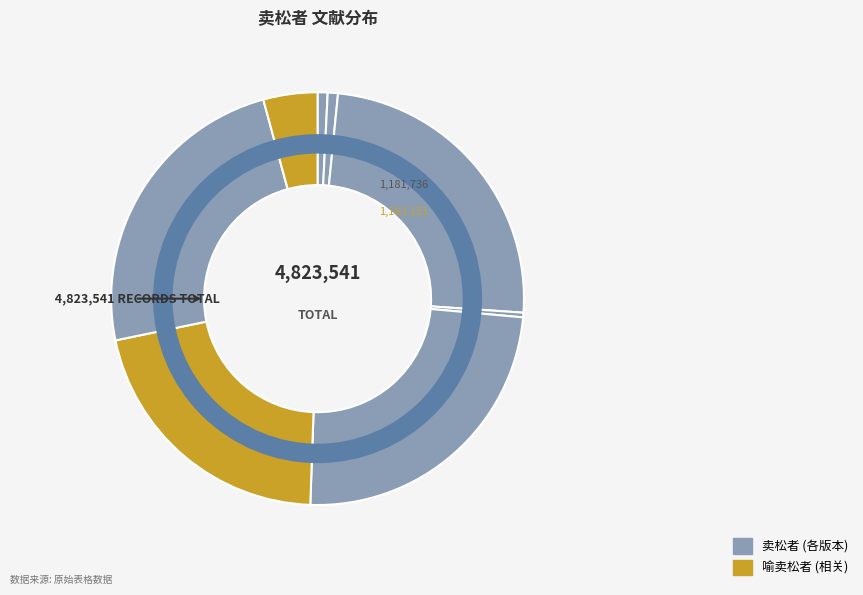

How many slices are in this pie chart?

8